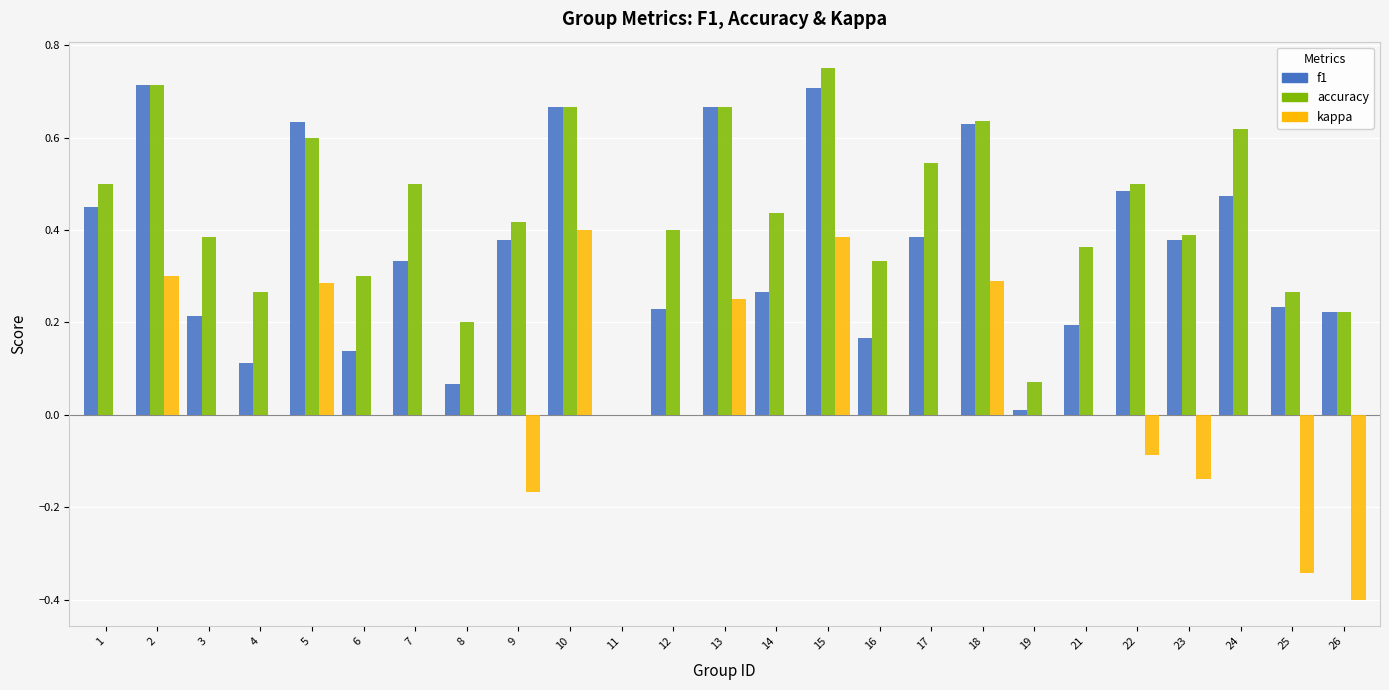

At which label does accuracy reach its peak?

15